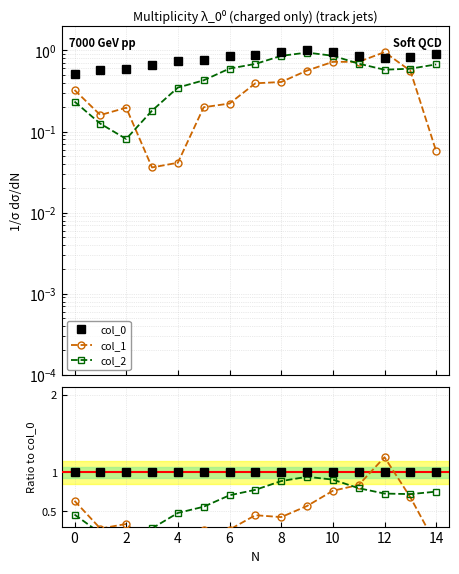

How many times do col_0 and col_1 cross each other?

2